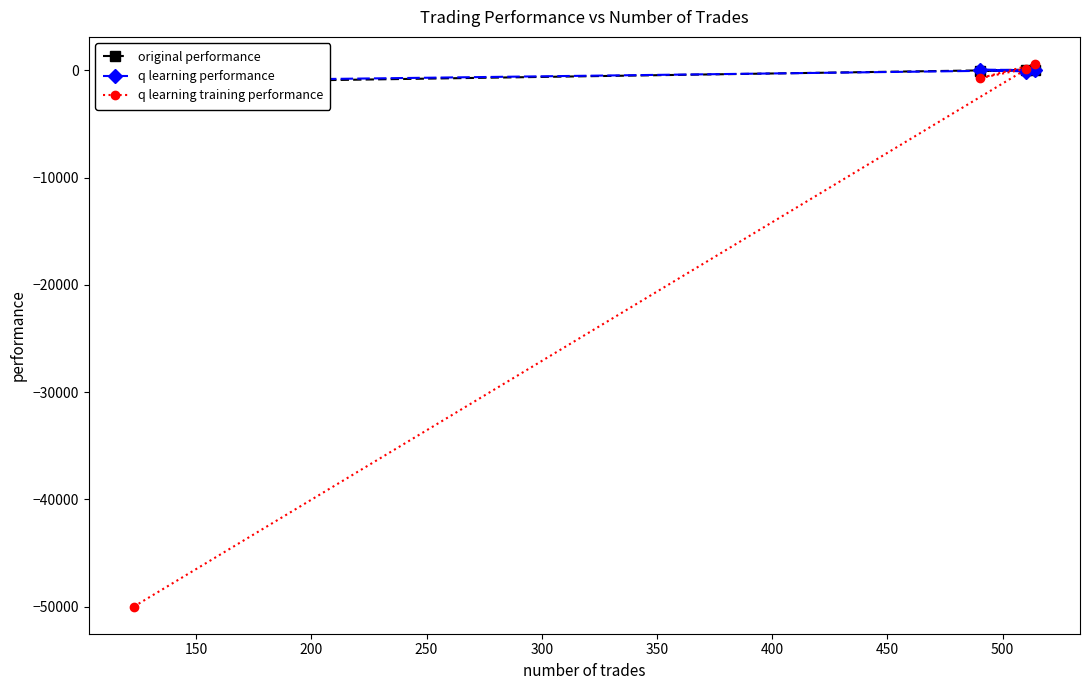

What is the value of the original performance point at the 2nd from the left?

-52.1